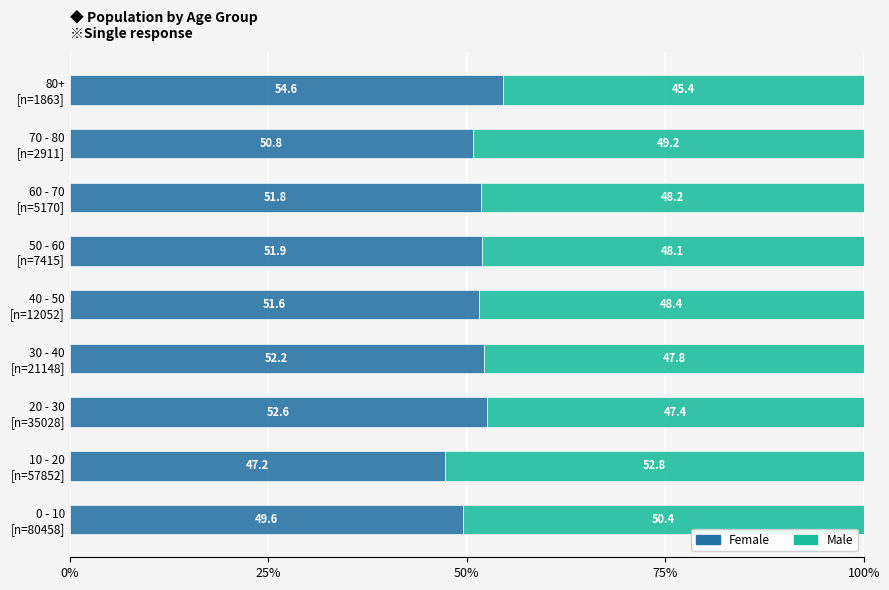

What is the sum of all Female values?

462.3